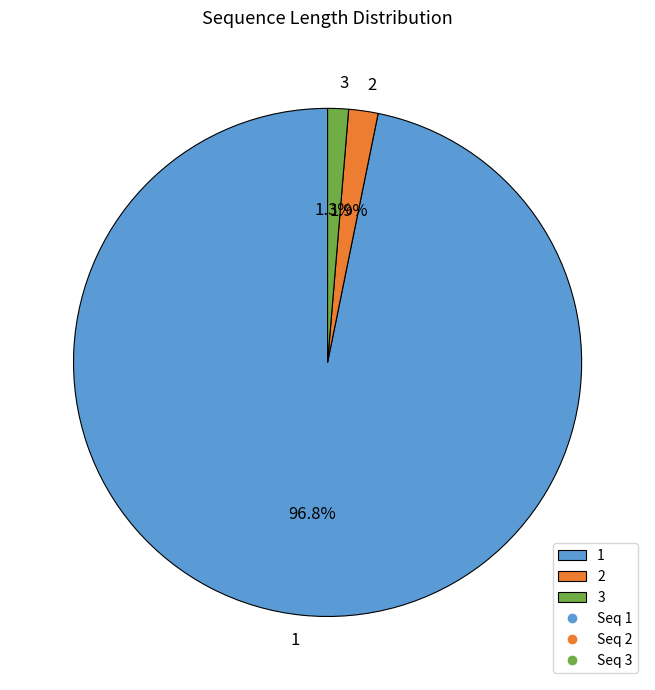

Combined, what portion of the pie is 2 and 1?

98.7%